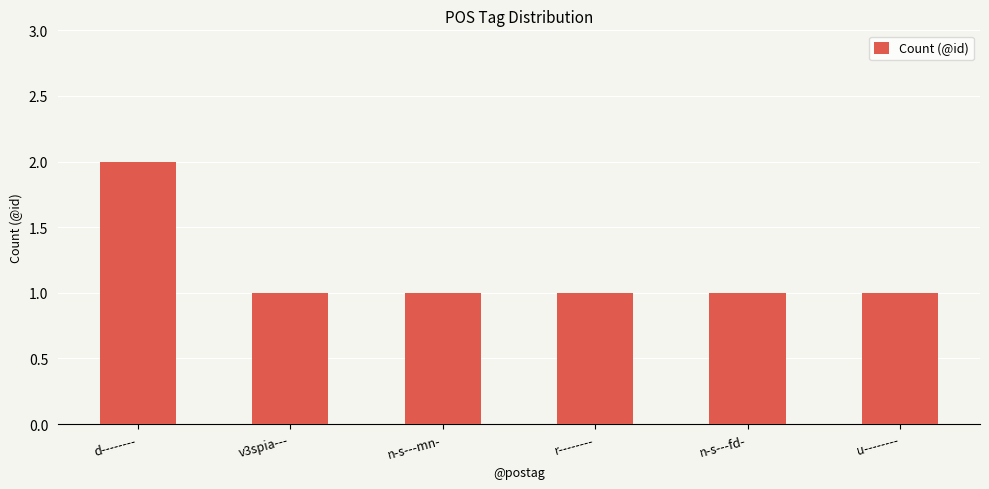

How many values are between 1 and 2?

6